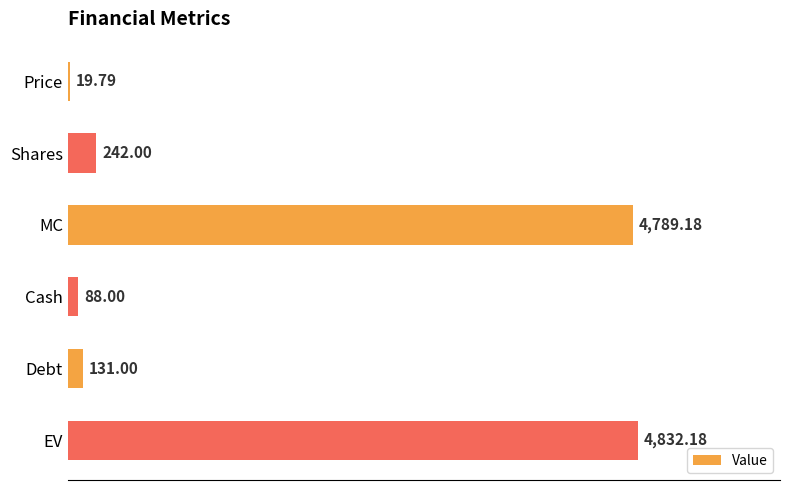

How many values are below 242?

3